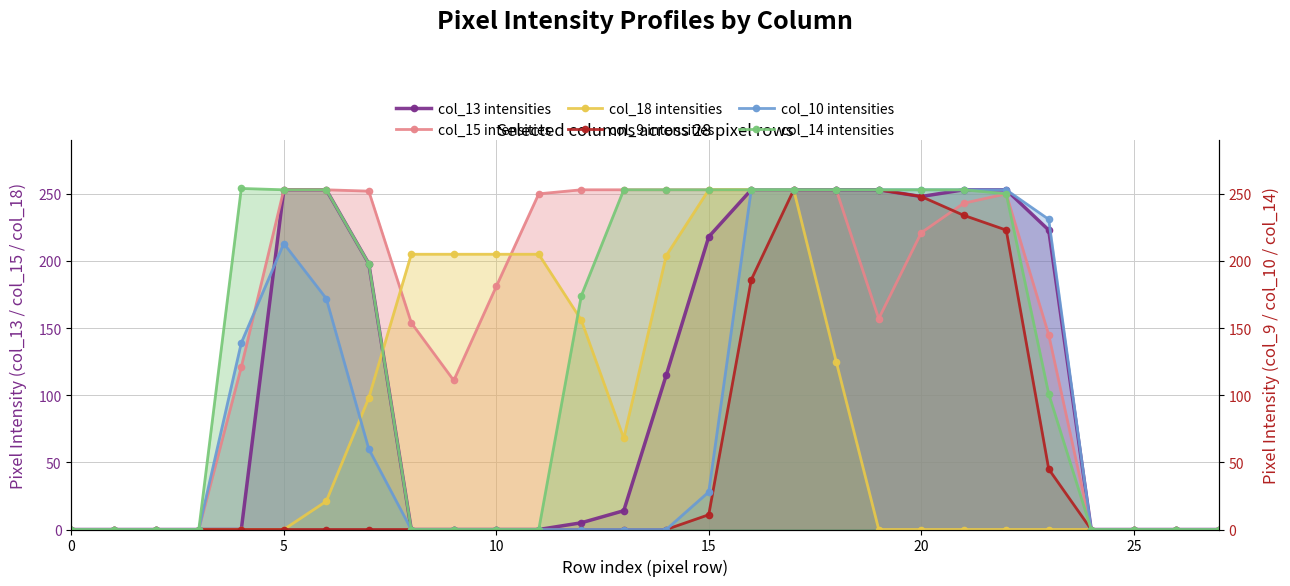

True or false: col_14 intensities has a value of 96 at 11.

False